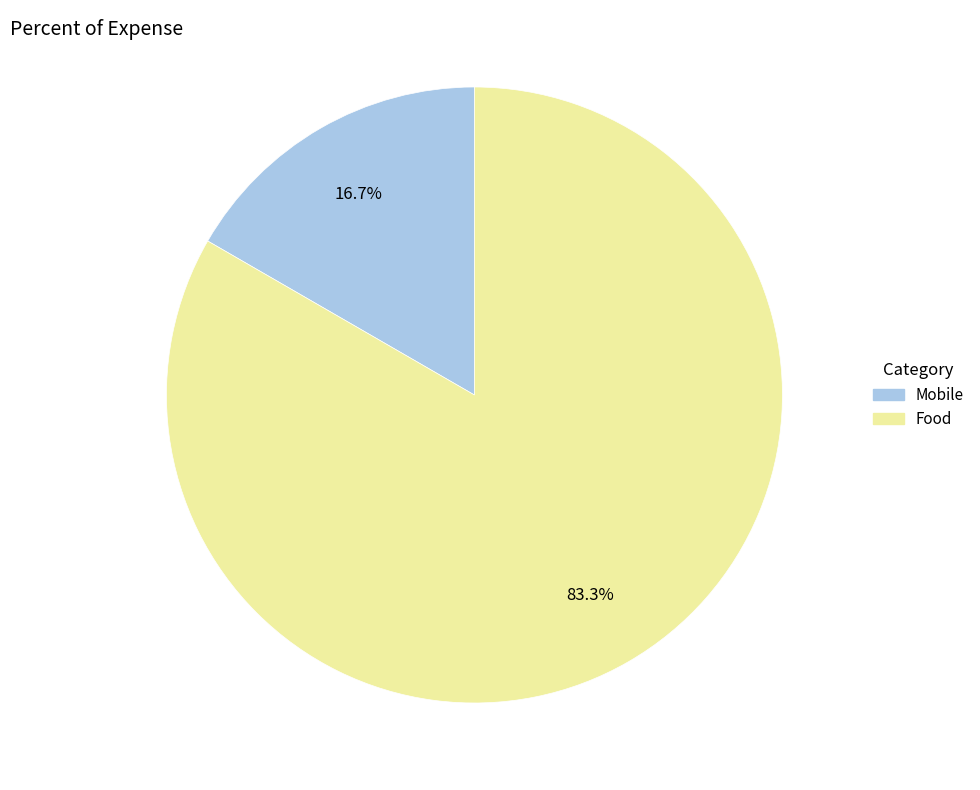

How much of the chart is everything except Food?

16.7%